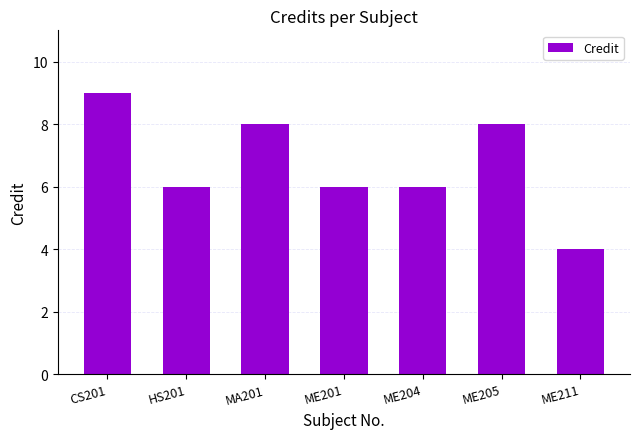

What is the label of the 3rd bar from the left?

MA201